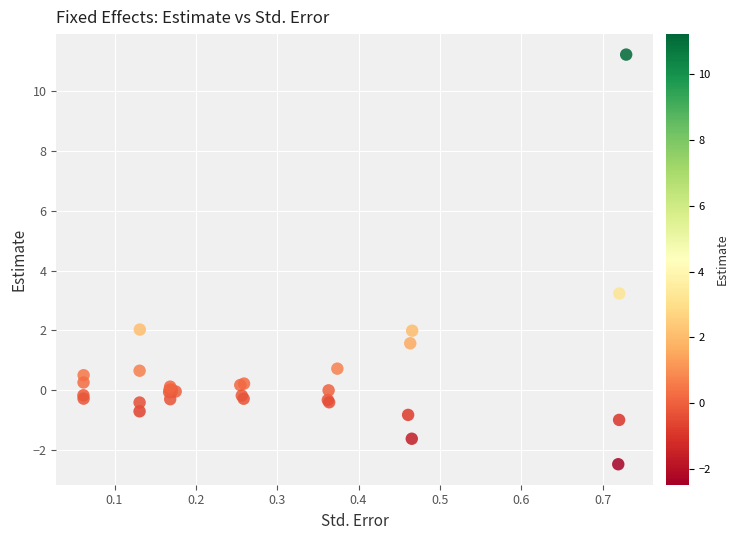

What Y value in the scatter plot is closest to 4?

3.2